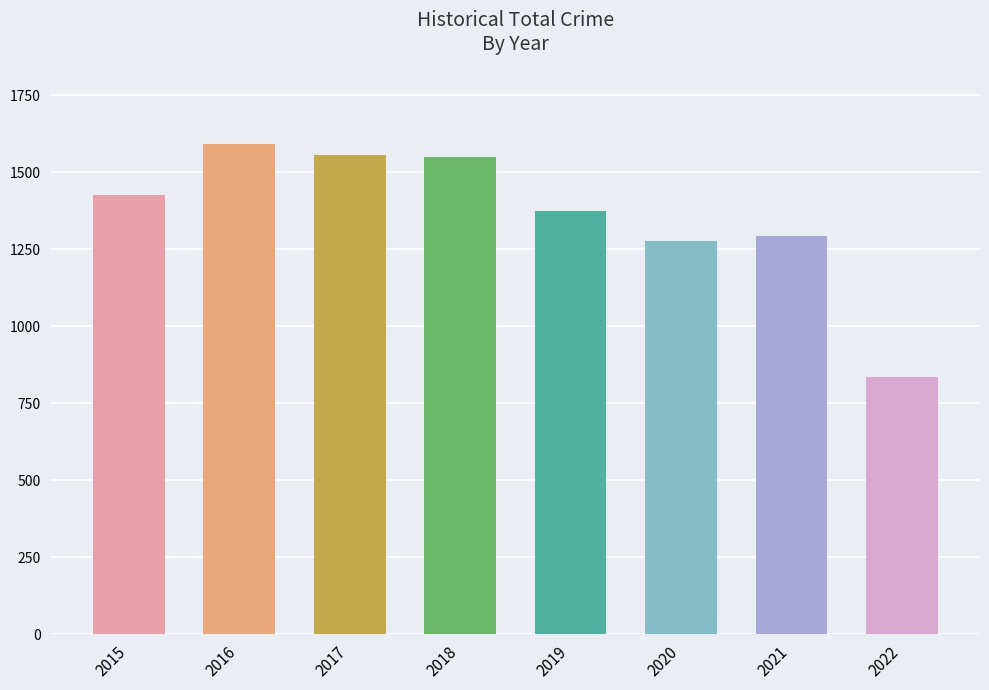

What is the maximum value shown in the chart?

1590